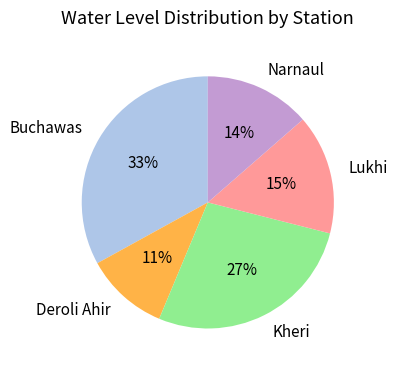

To the nearest percent, what portion does Deroli Ahir represent?

11%